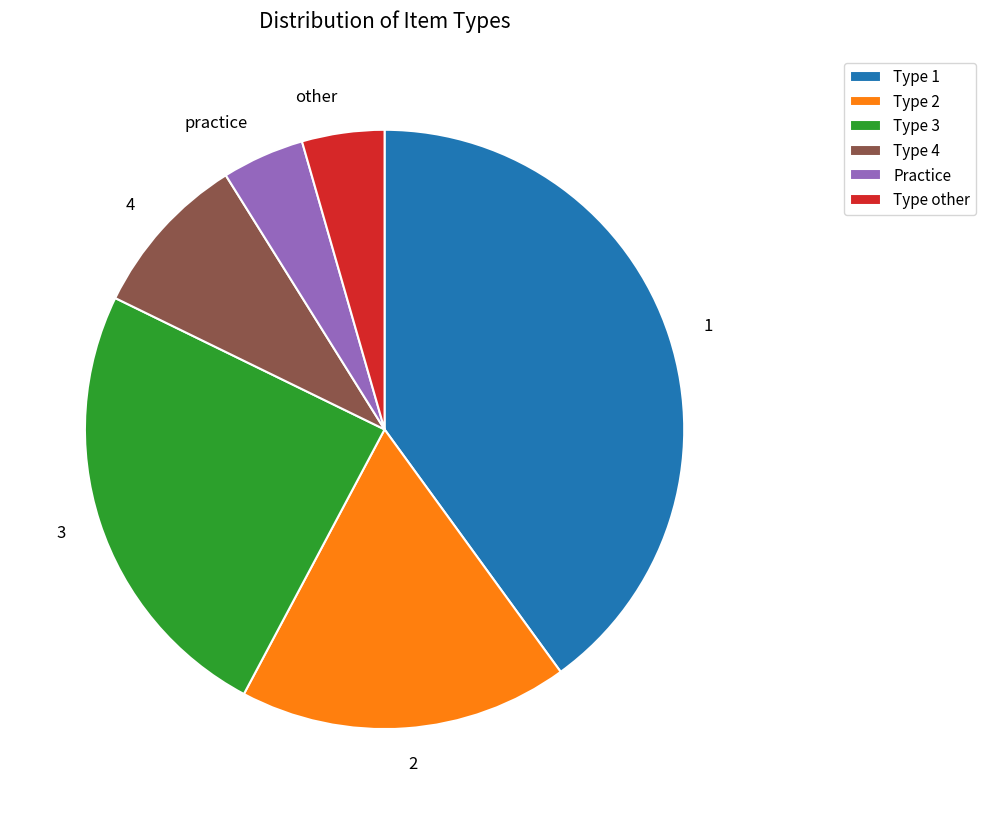

True or false: 4 accounts for 9% of the total.

True